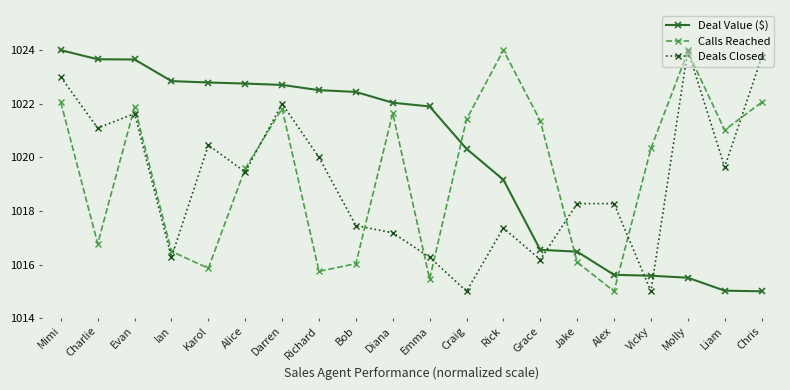

The Deal Value ($) series shows 1023.7 at Charlie. True or false?

True